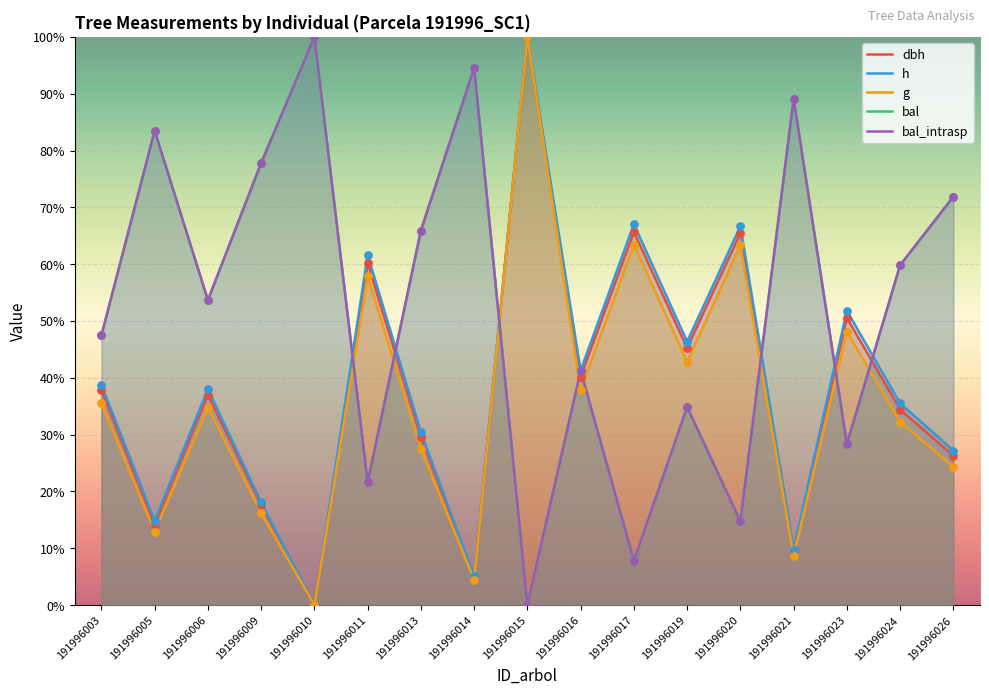

What is the total value across all series at 191996009?

207.6